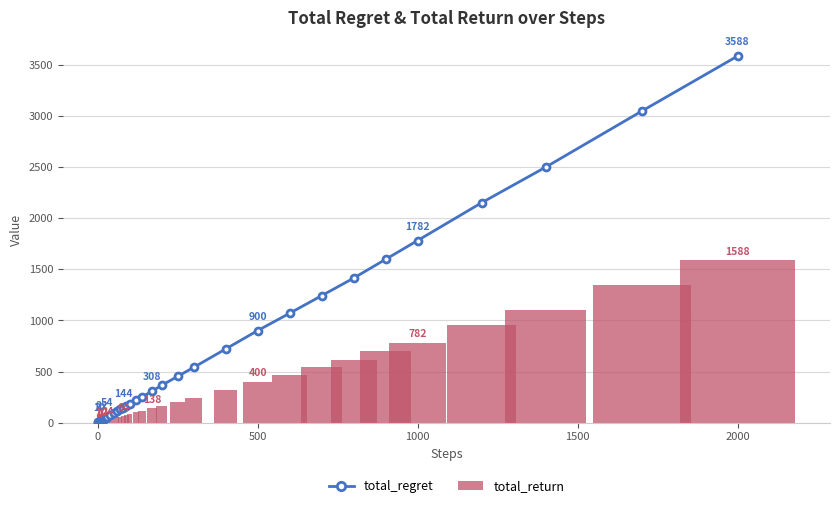

What is the minimum value shown in the chart?

1